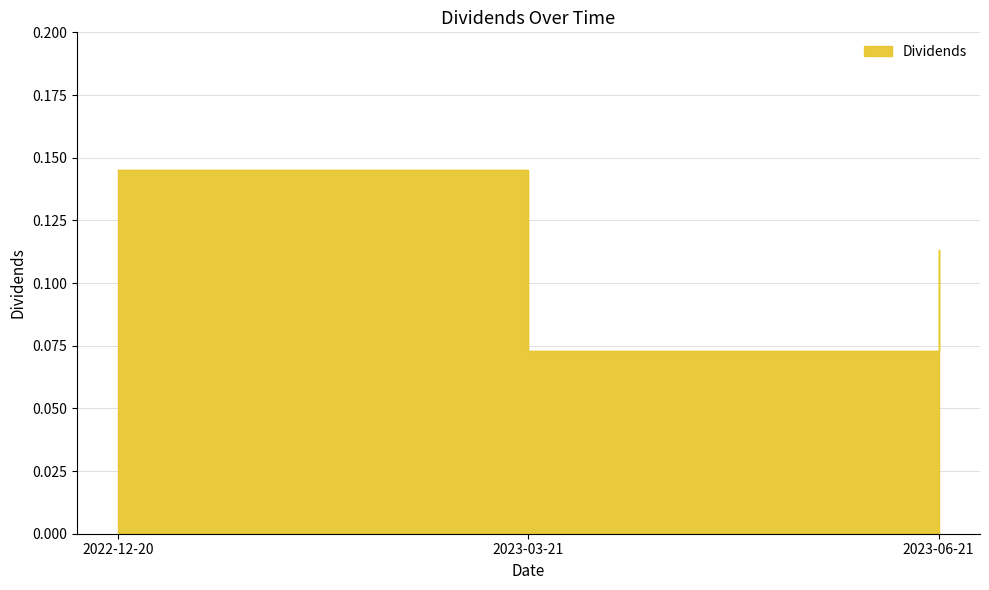

True or false: the data shows 0.2 at 2022-12-20.

False